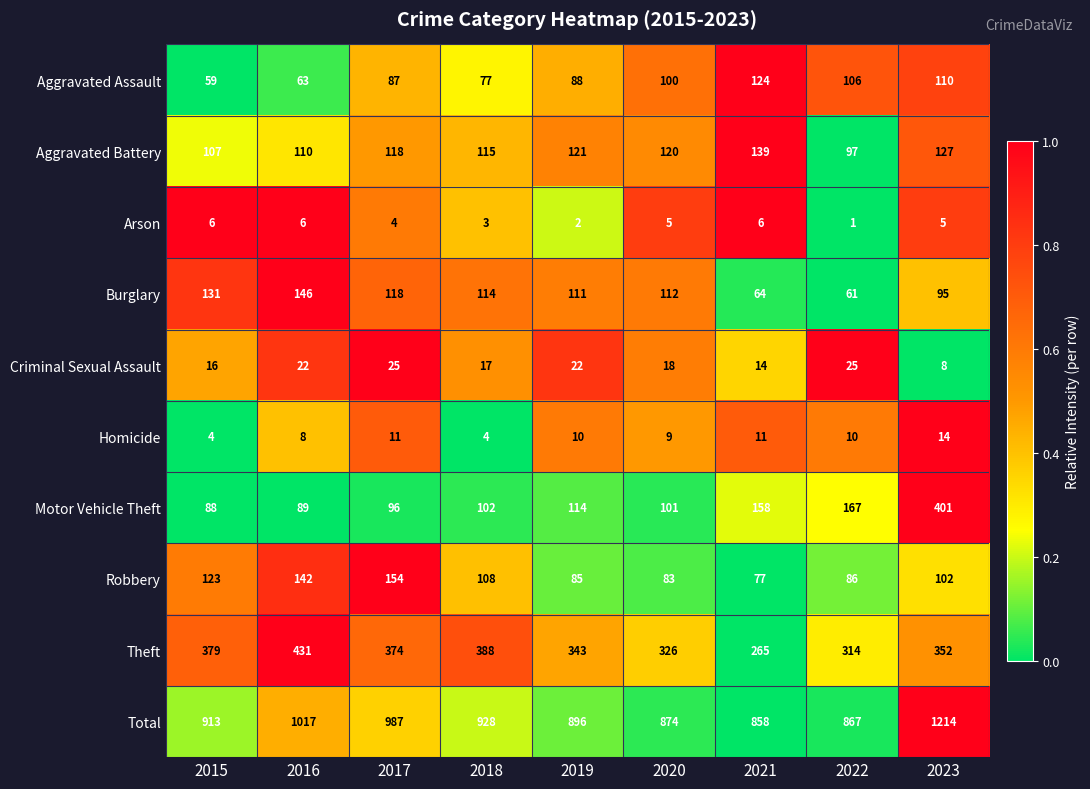

What is the difference between the second highest and second lowest values in the Burglary series?

67